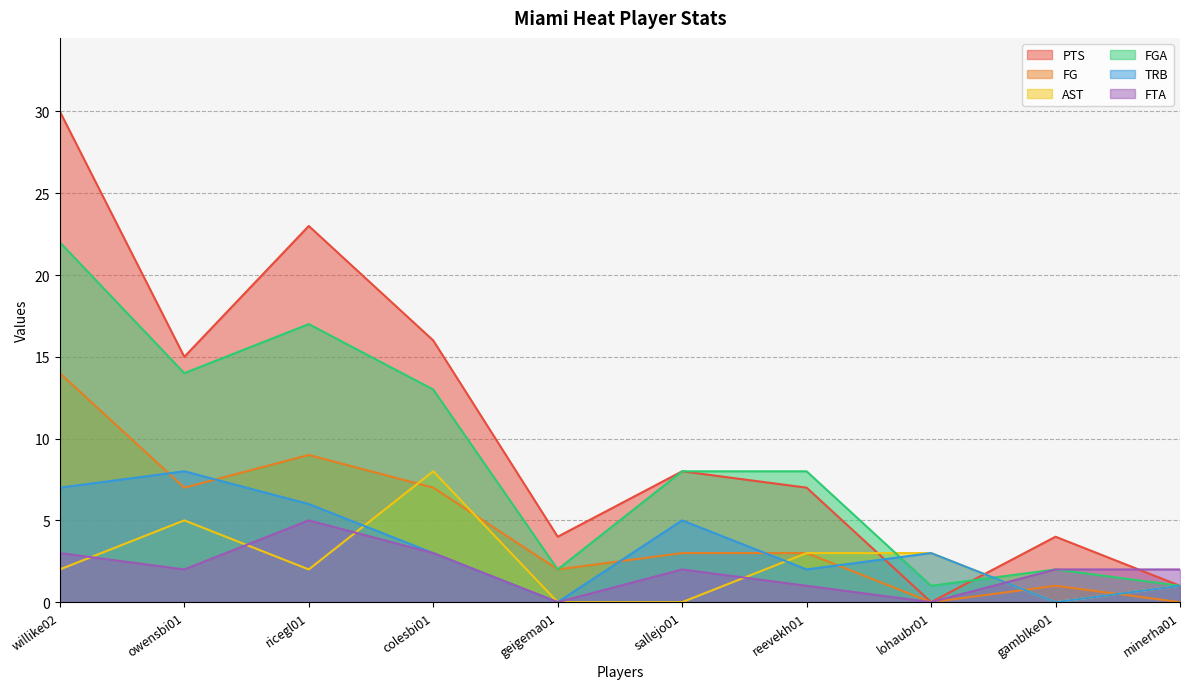

Read the PTS value at reevekh01.

7